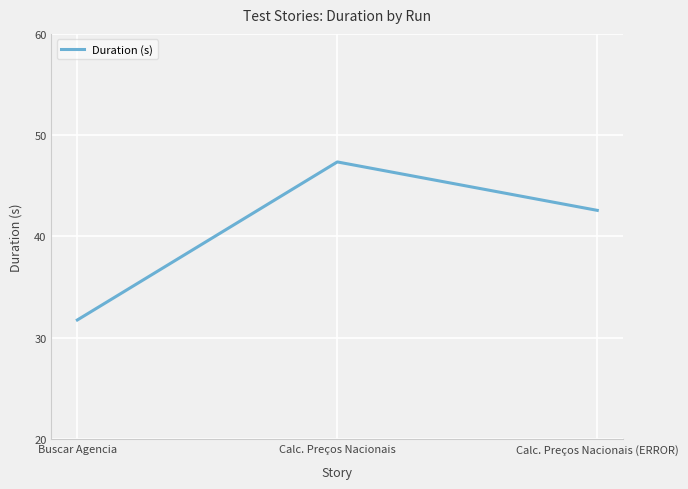

The chart shows a value of 47.4 at Calc. Preços Nacionais. True or false?

True